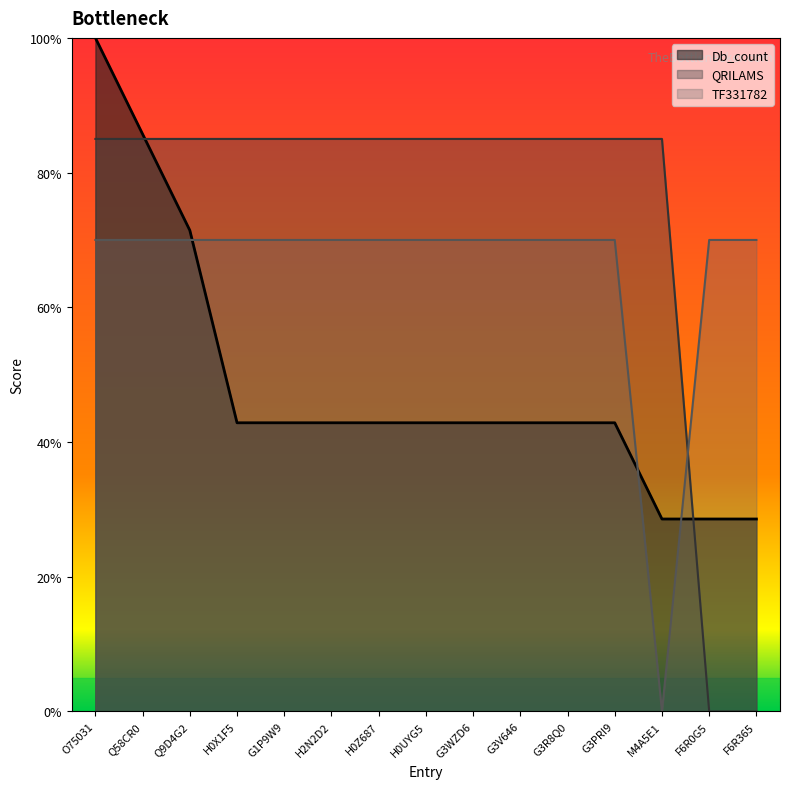

Rank the series by their maximum value, from lowest to highest.

TF331782, QRILAMS, Db_count